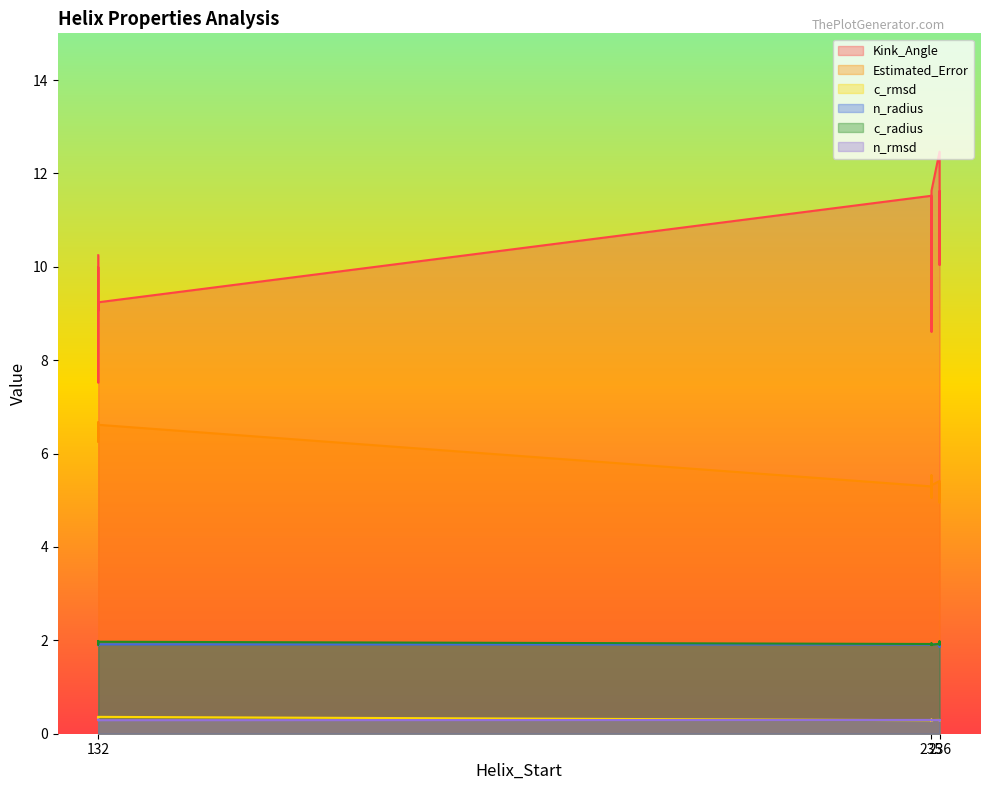

What is the difference between the maximum and minimum values in the c_radius series?

0.1